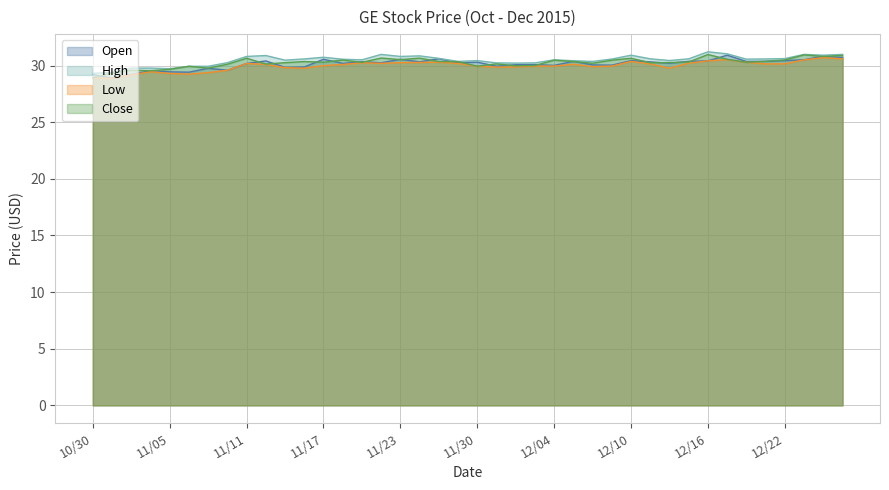

Does the chart have visible grid lines?

Yes